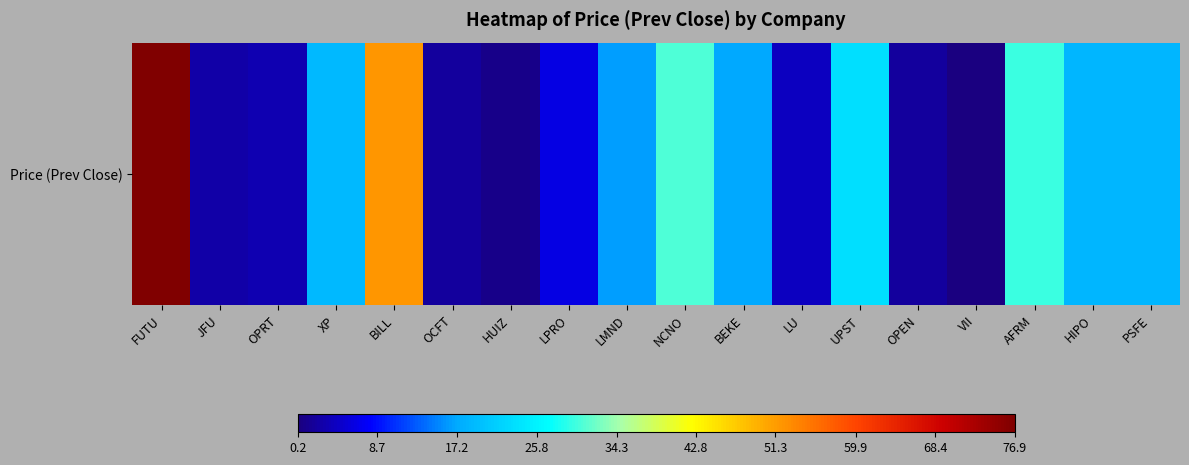

Reading left to right, list all the values displayed in this chart.

76.9	2.8	3.4	18.8	51.9	2.1	0.8	6.3	16.4	30.5	17.0	4.3	23.5	2.2	0.2	29.6	18.7	18.5